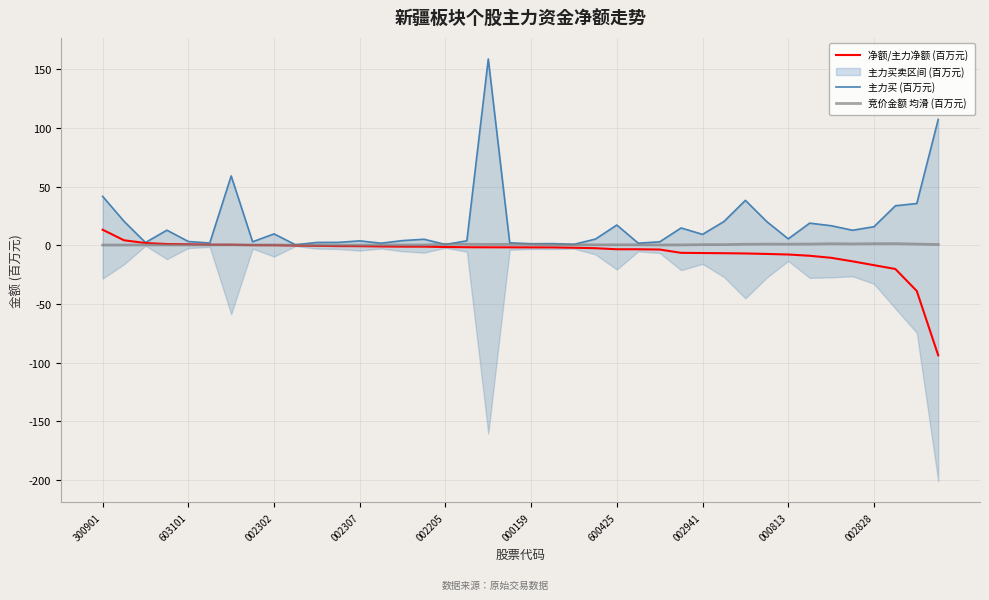

The 竞价金额 均滑 (百万元) series shows 1.3 at 002828. True or false?

True